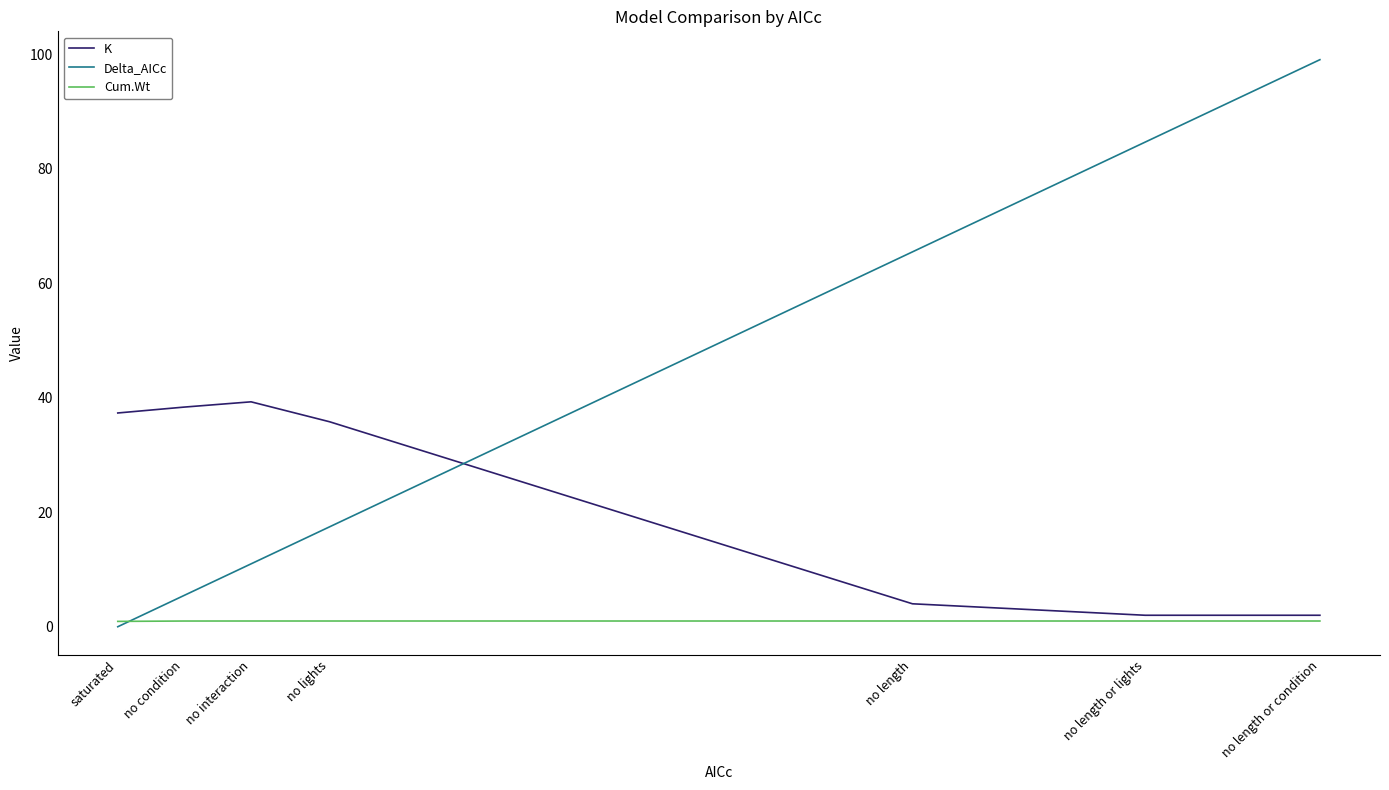

Rank the series by their maximum value, from lowest to highest.

Cum.Wt, K, Delta_AICc